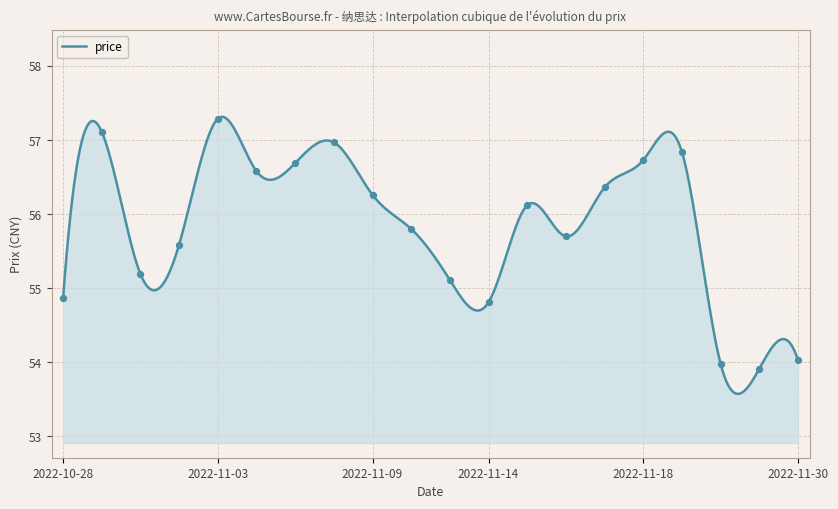

What is the smallest value displayed?

53.6